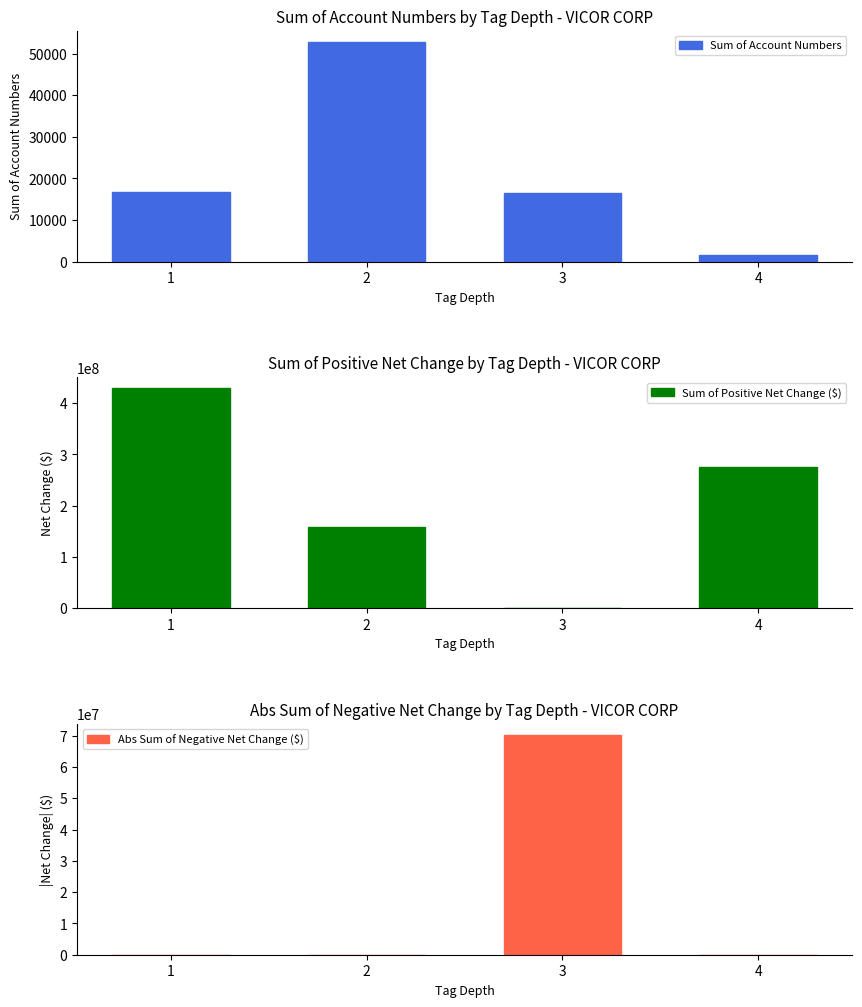

What is the difference between the Abs Sum of Negative Net Change ($) values at 3 and 4?

70298000